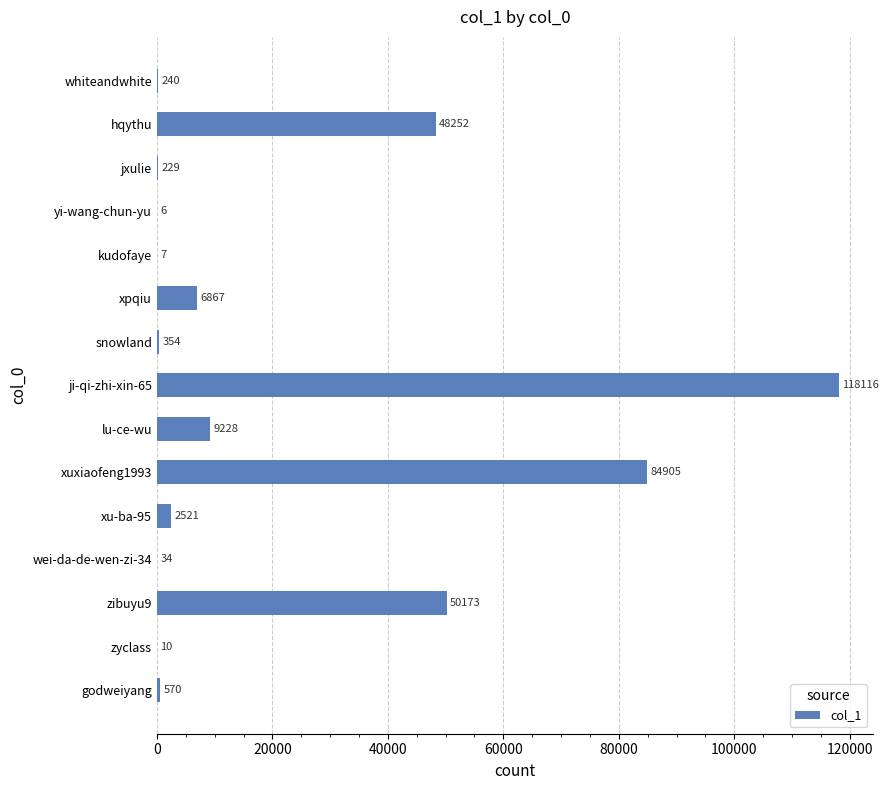

Which has a higher value, lu-ce-wu or wei-da-de-wen-zi-34?

lu-ce-wu